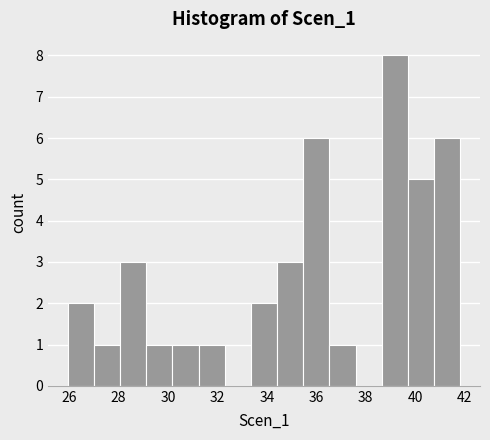

Reading left to right, list every bar in this chart as the range it spans on the x-axis followed by its height. Neither the bar edges nor the heights are printed on the chart, so give them approximately, as read against the axes.

26.0 to 27.0: 2
27.0 to 28.0: 1
28.0 to 29.2: 3
29.2 to 30.2: 1
30.2 to 31.2: 1
31.2 to 32.2: 1
32.2 to 33.4: 0
33.4 to 34.4: 2
34.4 to 35.4: 3
35.4 to 36.6: 6
36.6 to 37.6: 1
37.6 to 38.6: 0
38.6 to 39.8: 8
39.8 to 40.8: 5
40.8 to 41.8: 6